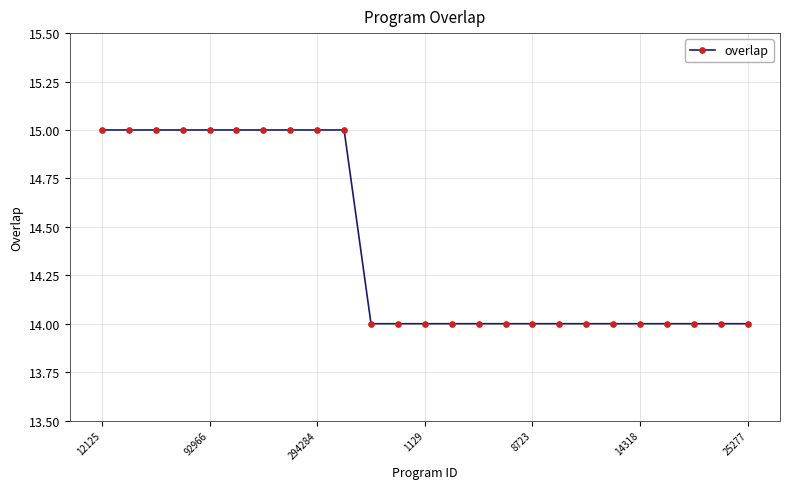

Does the chart display data point markers on the line(s)?

Yes